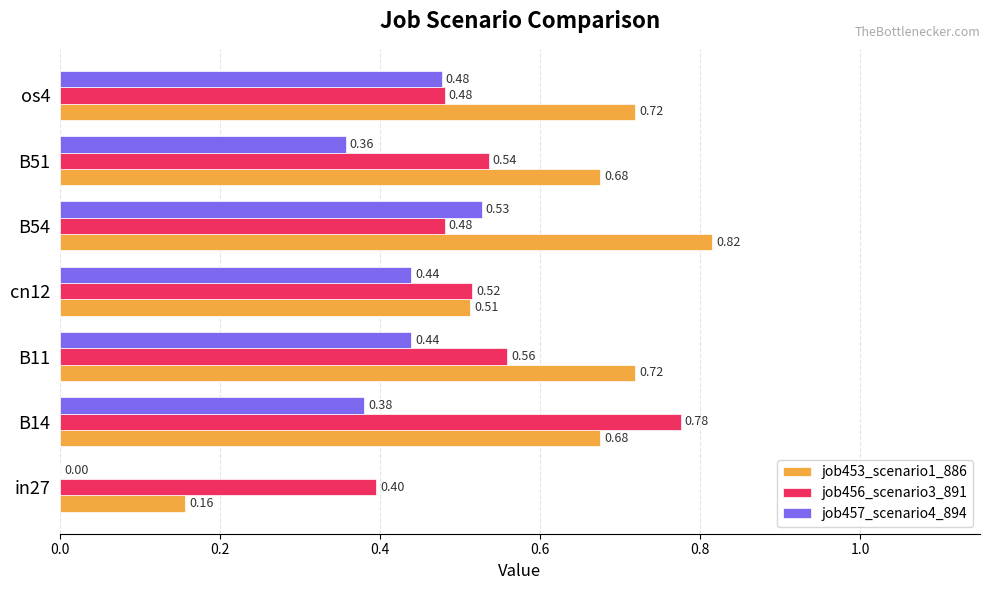

At which category is the sum across all series the highest?

B14